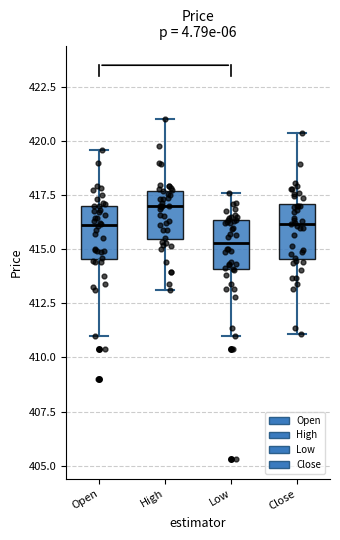

Reading left to right, read every box against the y-axis: the position of its median line, the range the box covers, and the ends of its whiskers. The values are not printed on the chart, so give them approximately, as read against the axis.

Open: median 416.0, box 414.5 to 417.0, whiskers 411.0 to 419.5
High: median 417.0, box 415.5 to 417.5, whiskers 413.0 to 421.0
Low: median 415.5, box 414.0 to 416.5, whiskers 411.0 to 417.5
Close: median 416.0, box 414.5 to 417.0, whiskers 411.0 to 420.5